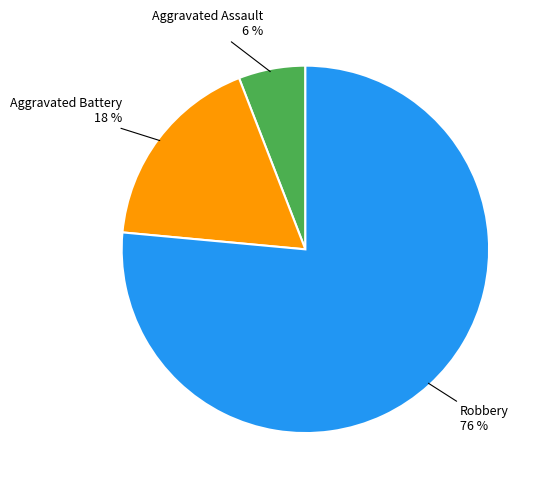

True or false: Robbery accounts for 76% of the total.

True